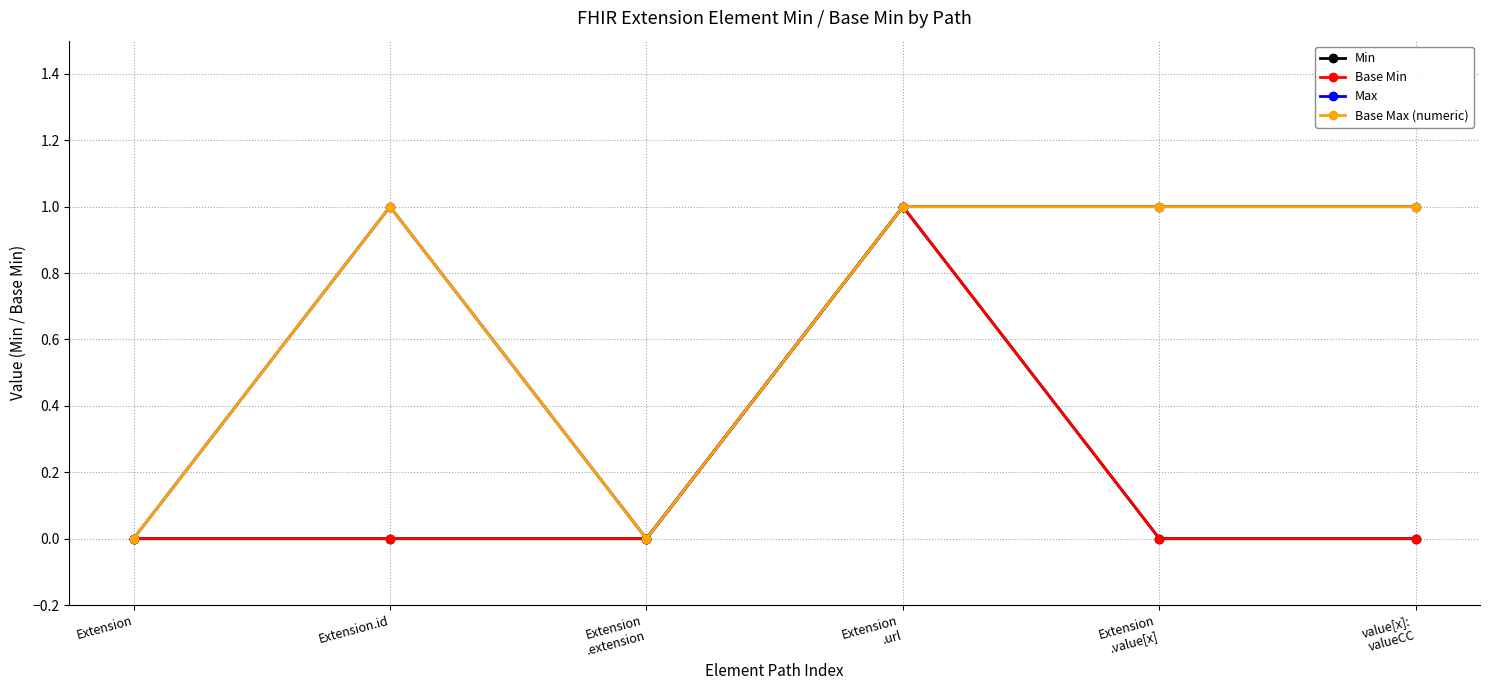

Is this an area chart (filled region under the line)?

No